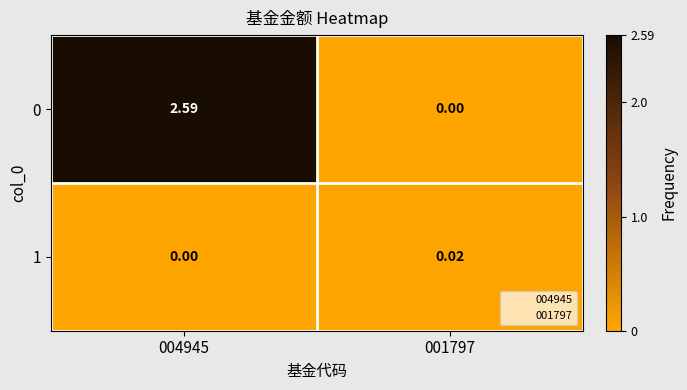

Is the value of 1 at 001797 greater than the value of 0 at 004945?

No